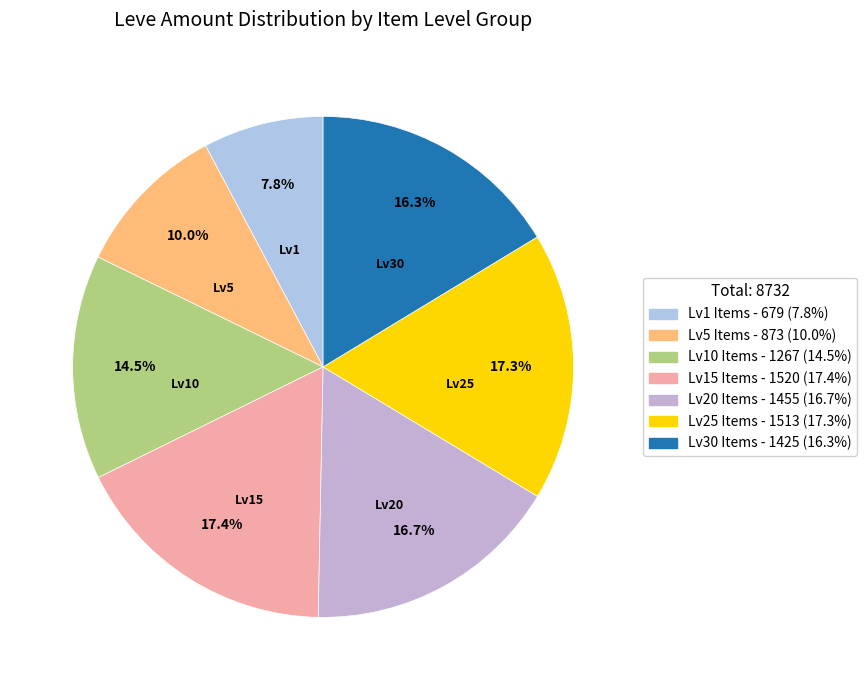

How many segments does this pie chart have?

7